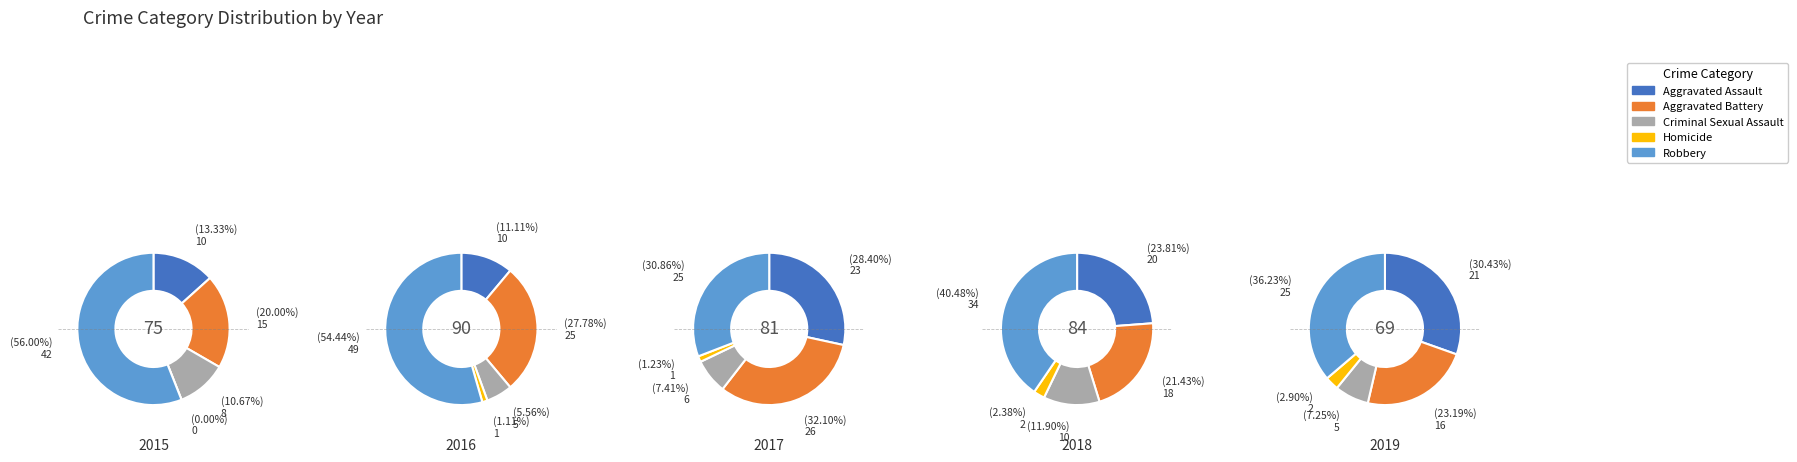

Does 5 account for over 50% of the chart?

No